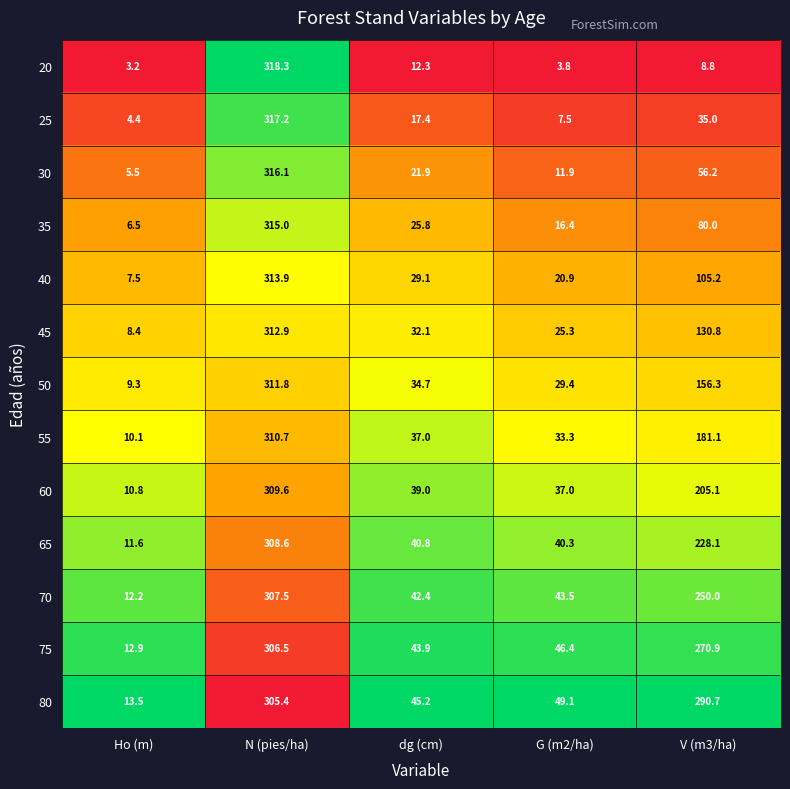

At which category does the chart reach its peak across all series?

N (pies/ha)